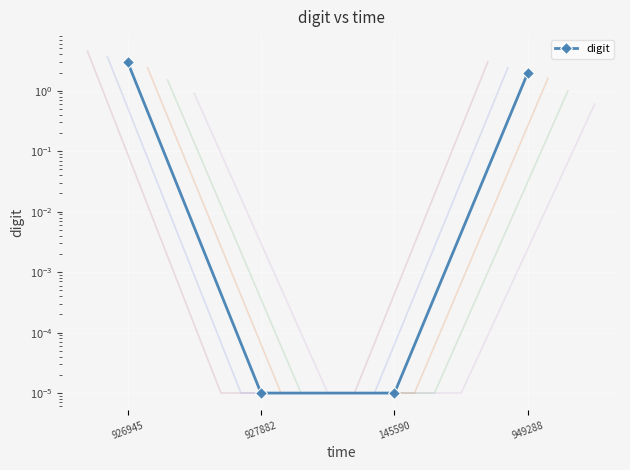

How many lines are shown in the chart?

1